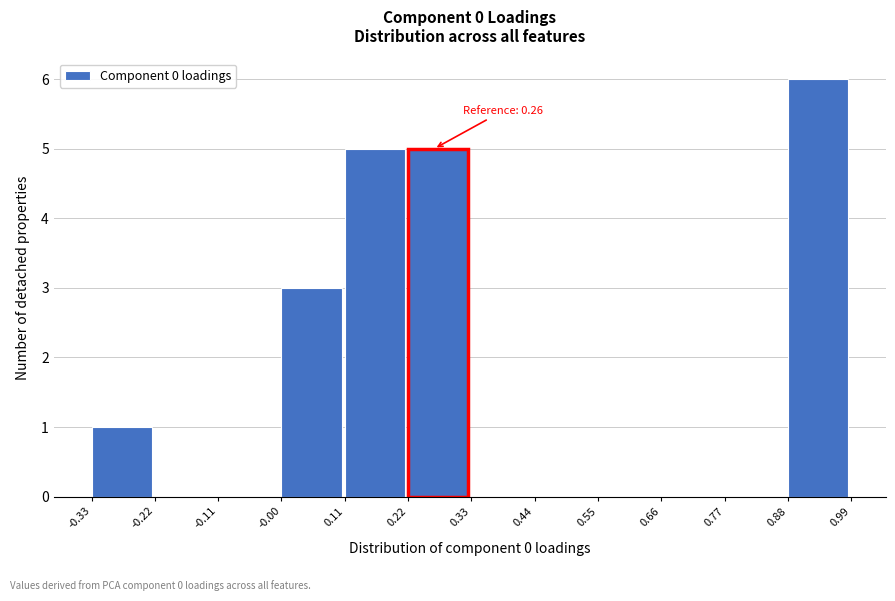

Over which range of the x-axis is the bar tallest?

0.88 to 0.99